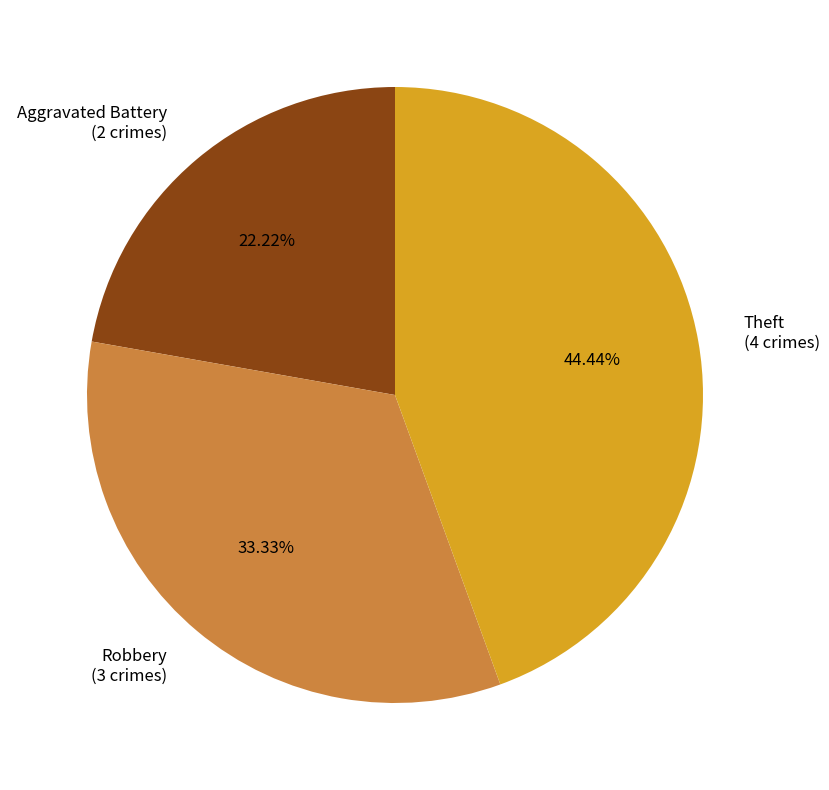

Combined, what portion of the pie is Theft and Aggravated Battery?

66.7%